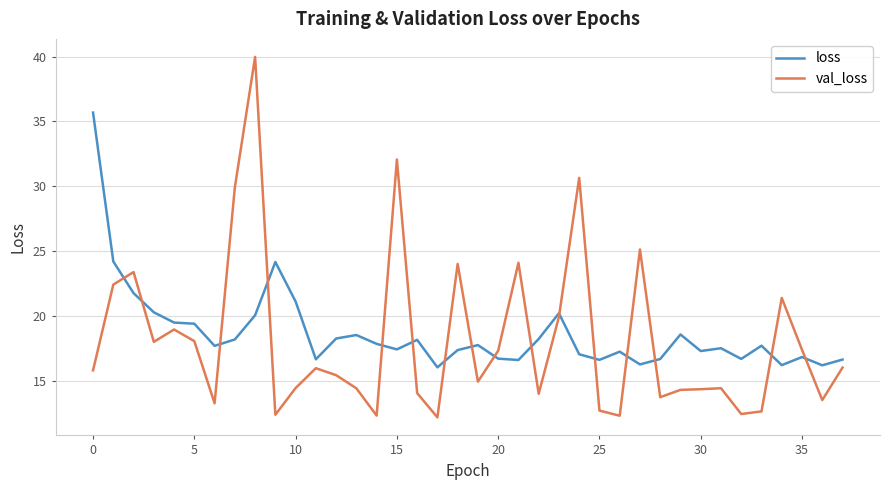

What is the highest value of the loss series?

35.7